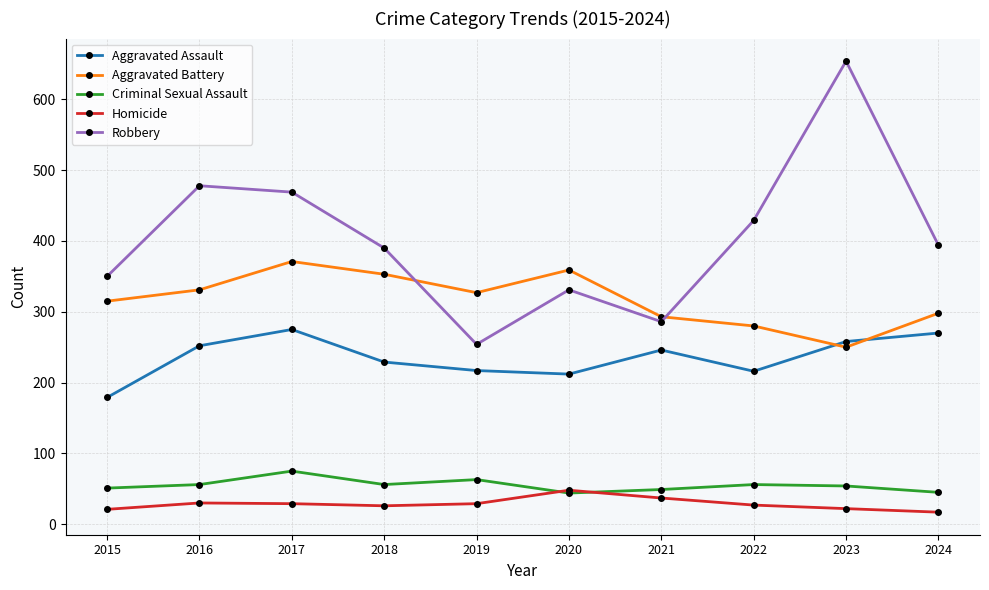

How many lines are shown in the chart?

5